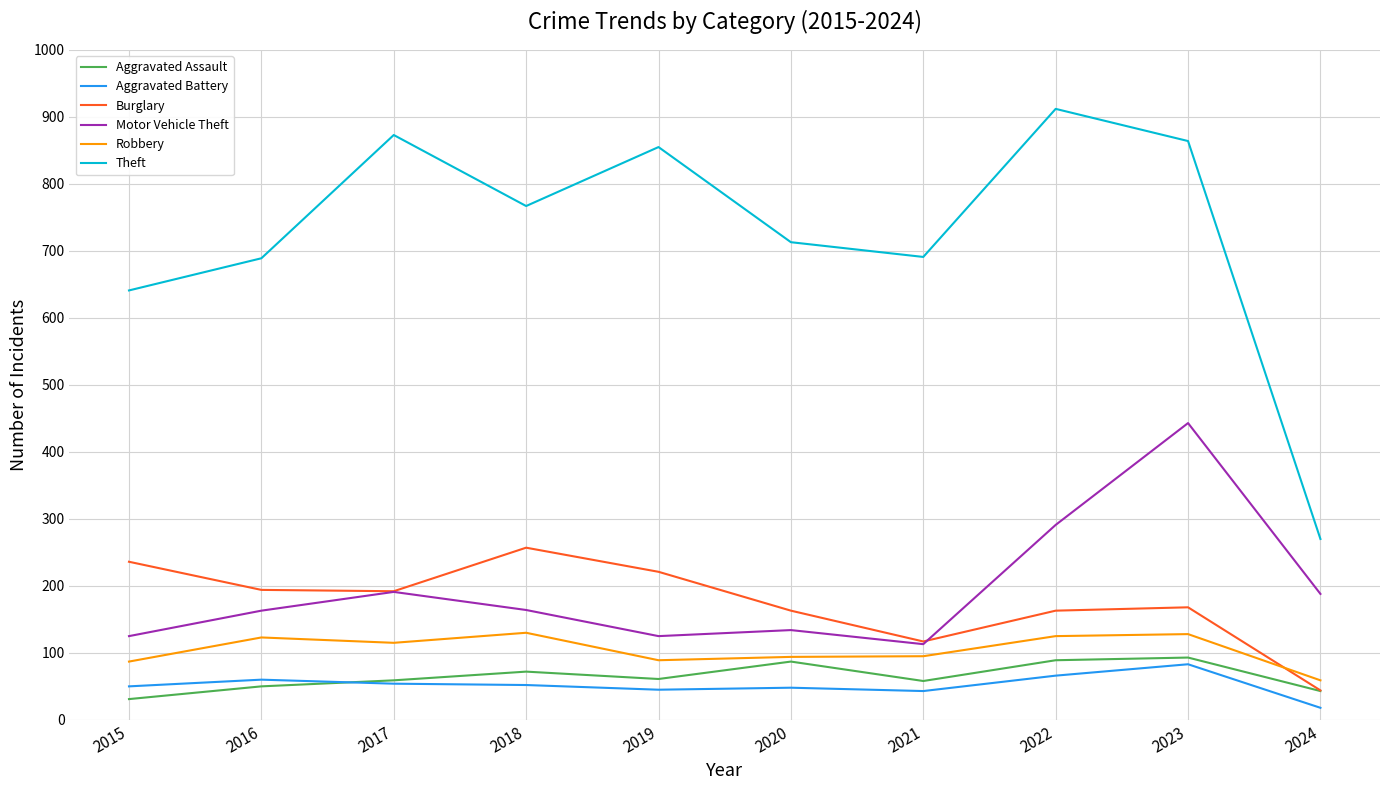

Rank the series by their maximum value, from highest to lowest.

Theft, Motor Vehicle Theft, Burglary, Robbery, Aggravated Assault, Aggravated Battery